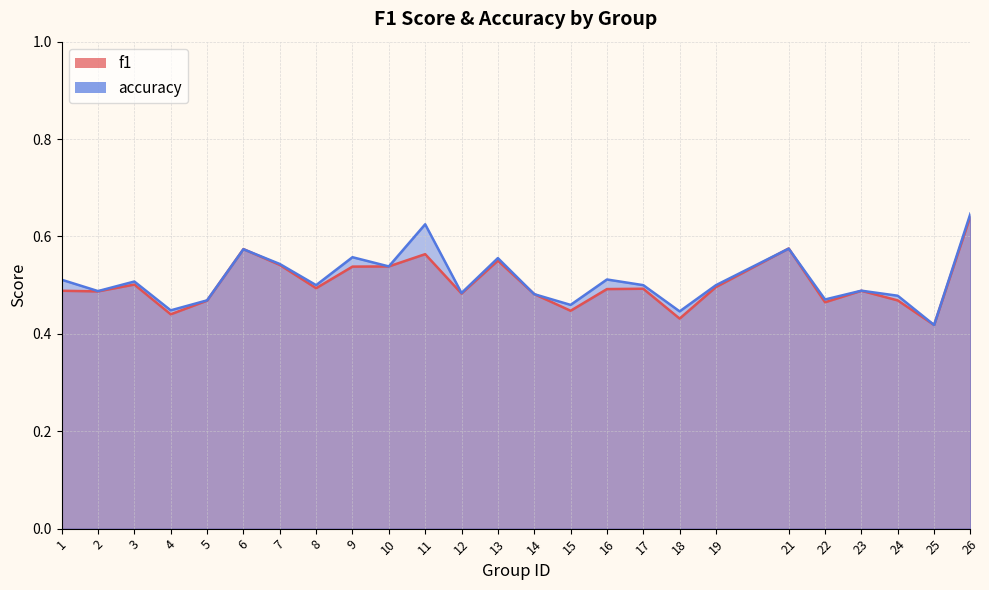

Is it true that f1 equals 0.8 at 24?

False